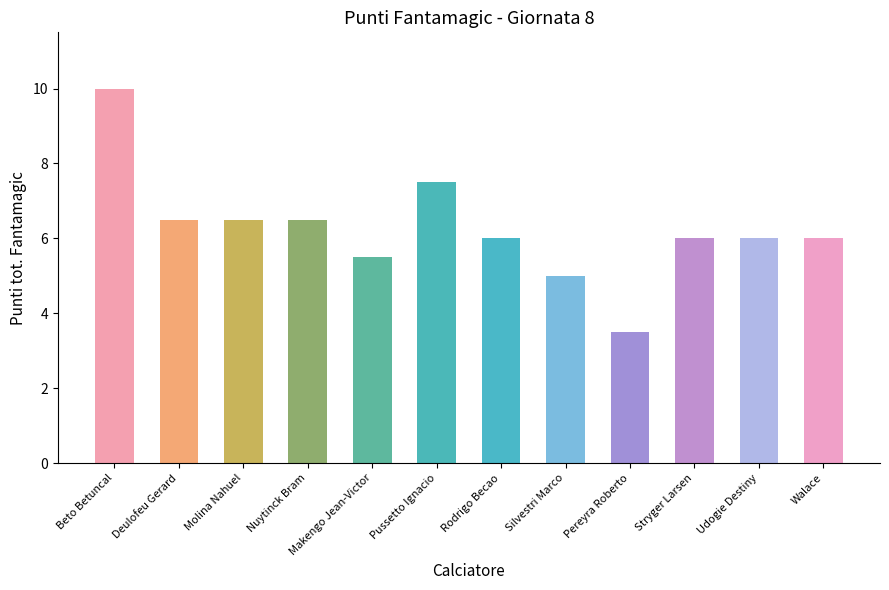

Reading left to right, transcribe all the data shown in this chart.

Beto Betuncal=10.0	Deulofeu Gerard=6.5	Molina Nahuel=6.5	Nuytinck Bram=6.5	Makengo Jean-Victor=5.5	Pussetto Ignacio=7.5	Rodrigo Becao=6.0	Silvestri Marco=5.0	Pereyra Roberto=3.5	Stryger Larsen=6.0	Udogie Destiny=6.0	Walace=6.0